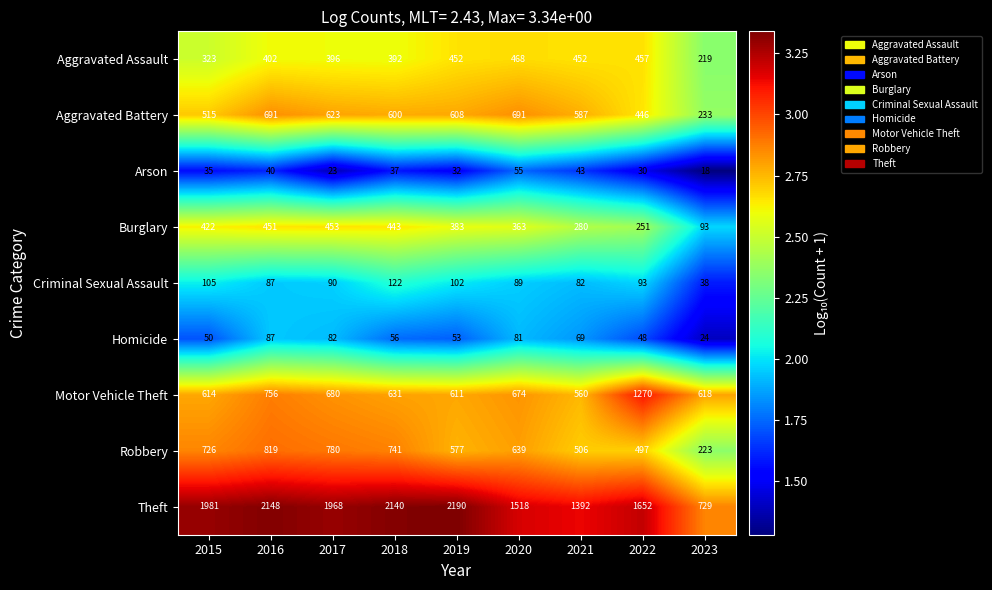

What is the difference between the maximum and second lowest values in the Burglary series?

202